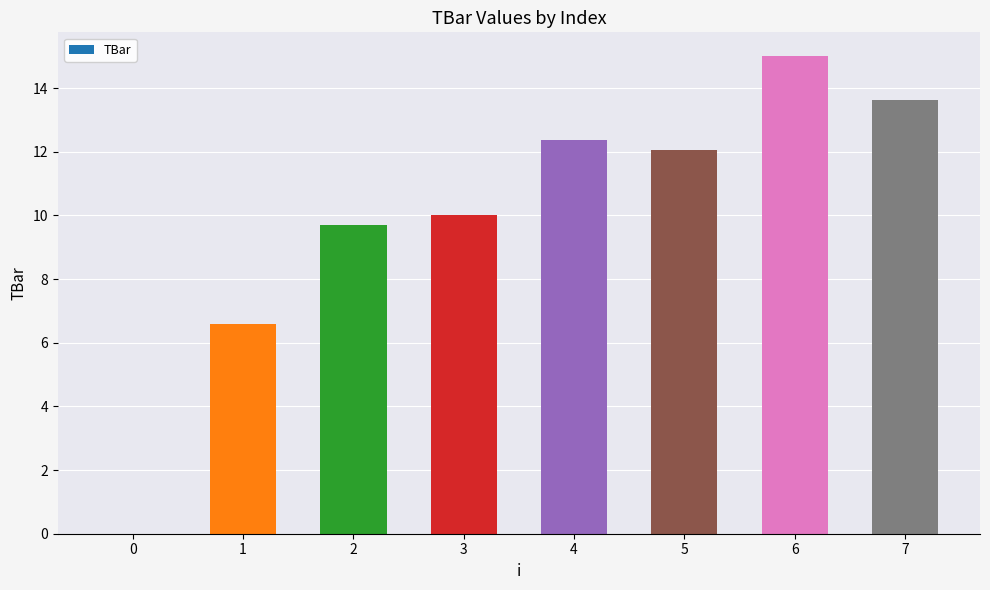

The value at 3 is 10.0. True or false?

True